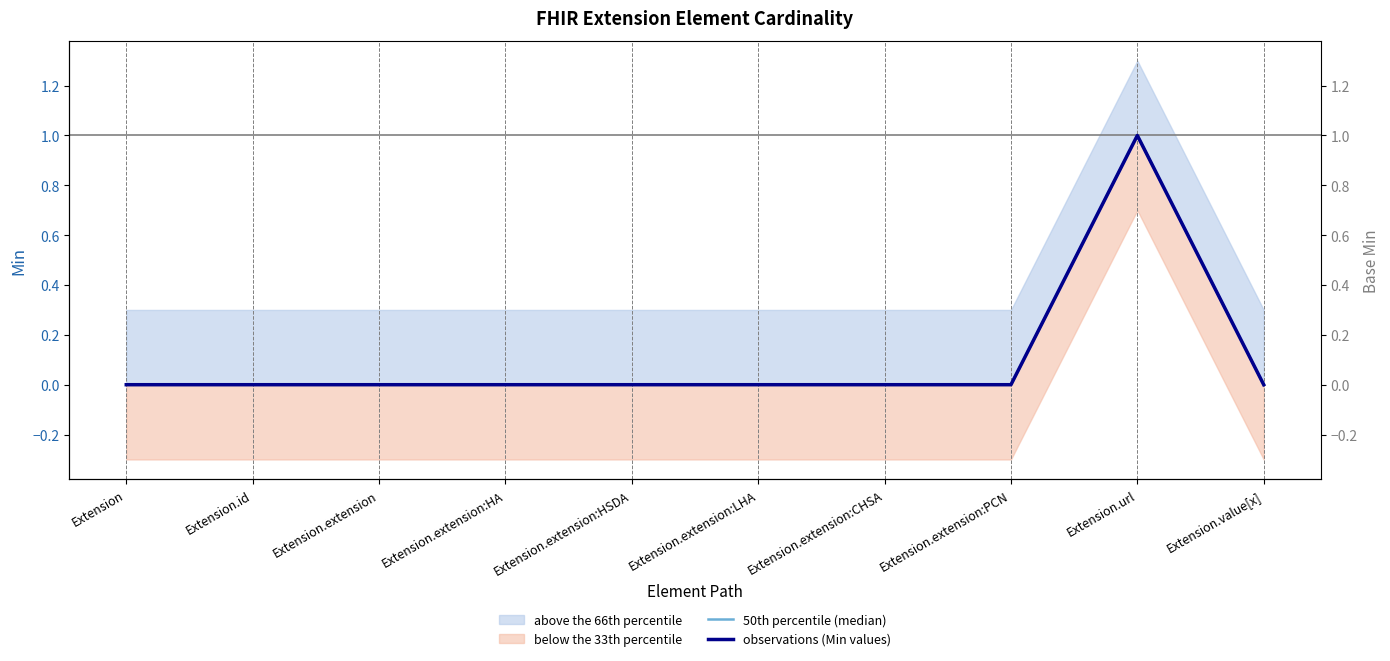

Reading left to right, list all the values displayed in this chart.

50th percentile (median): Extension=0	Extension.id=0	Extension.extension=0	Extension.extension:HA=0	Extension.extension:HSDA=0	Extension.extension:LHA=0	Extension.extension:CHSA=0	Extension.extension:PCN=0	Extension.url=1	Extension.value[x]=0
observations (Min values): Extension=0	Extension.id=0	Extension.extension=0	Extension.extension:HA=0	Extension.extension:HSDA=0	Extension.extension:LHA=0	Extension.extension:CHSA=0	Extension.extension:PCN=0	Extension.url=1	Extension.value[x]=0